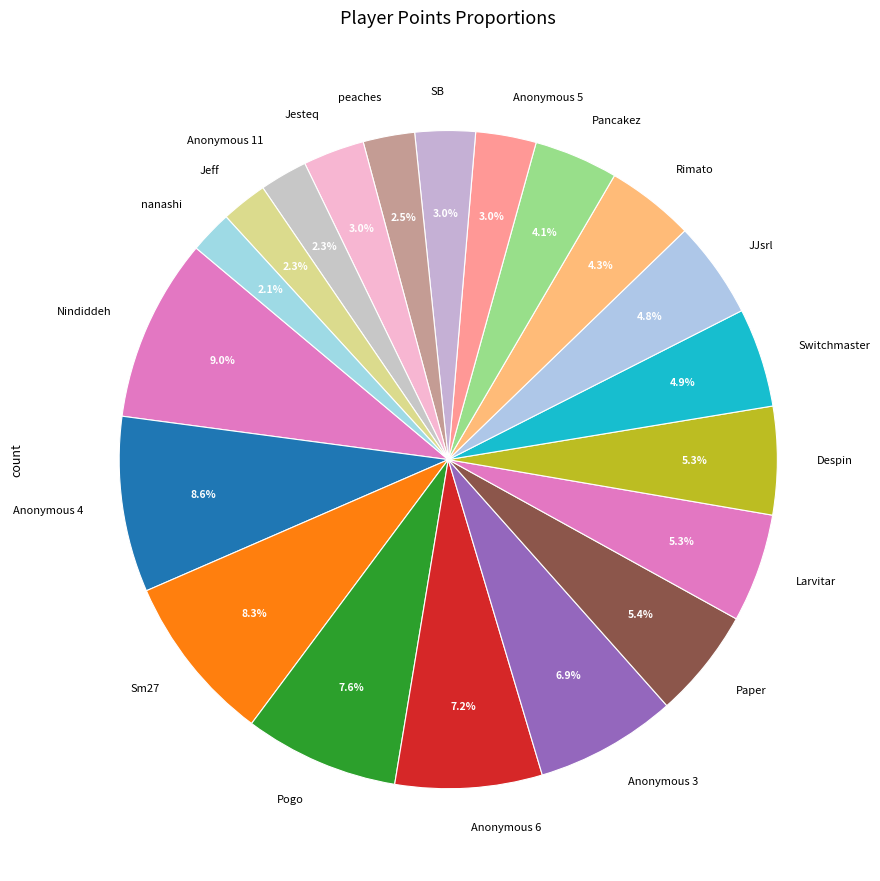

Does peaches account for over 50% of the chart?

No